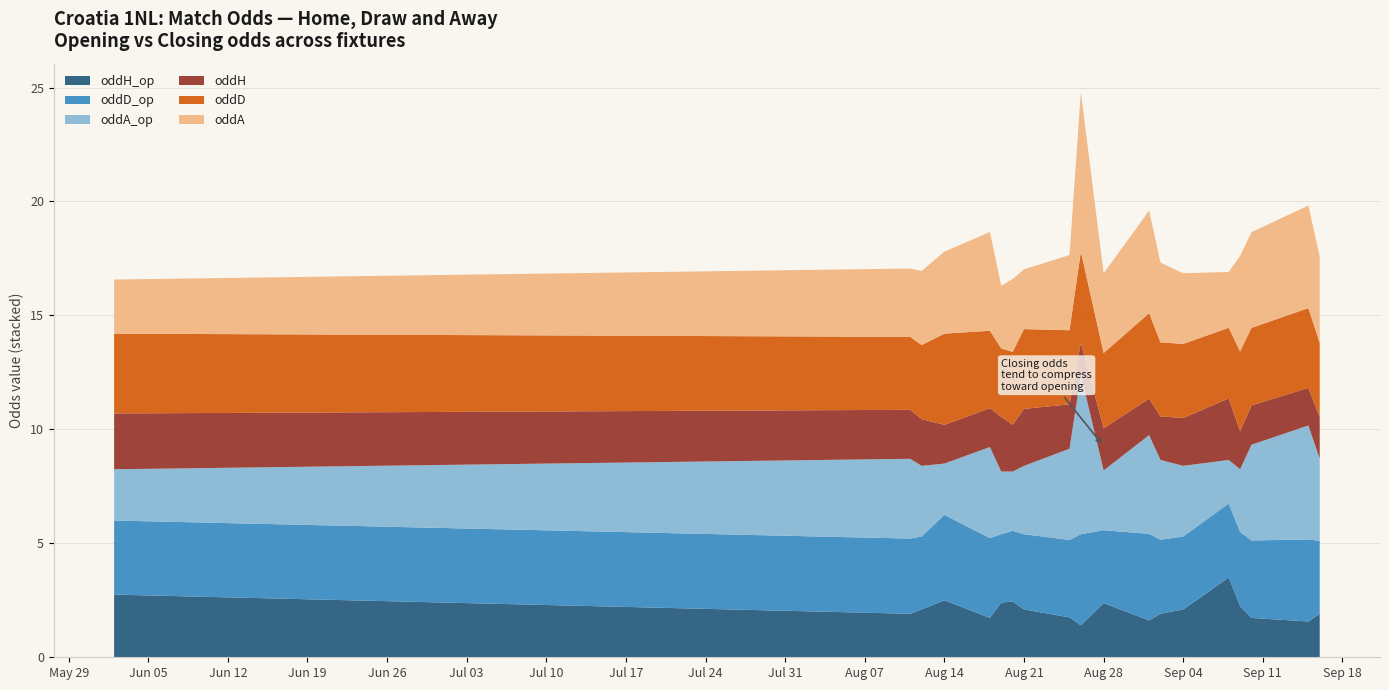

Reading left to right, what are all the values shown in this chart?

oddH_op: 2023-06-02=2.8	2023-08-11=1.9	2023-08-12=2.1	2023-08-14=2.5	2023-08-18=1.7	2023-08-19=2.4	2023-08-20=2.5	2023-08-21=2.1	2023-08-25=1.8	2023-08-26=1.4	2023-08-28=2.4	2023-09-01=1.6	2023-09-02=1.9	2023-09-04=2.1	2023-09-08=3.5	2023-09-09=2.2	2023-09-10=1.7	2023-09-15=1.6	2023-09-16=1.9
oddD_op: 2023-06-02=3.2	2023-08-11=3.3	2023-08-12=3.2	2023-08-14=3.8	2023-08-18=3.5	2023-08-19=3.0	2023-08-20=3.1	2023-08-21=3.3	2023-08-25=3.4	2023-08-26=4.0	2023-08-28=3.2	2023-09-01=3.8	2023-09-02=3.2	2023-09-04=3.2	2023-09-08=3.2	2023-09-09=3.2	2023-09-10=3.4	2023-09-15=3.6	2023-09-16=3.2
oddA_op: 2023-06-02=2.2	2023-08-11=3.5	2023-08-12=3.1	2023-08-14=2.2	2023-08-18=4.0	2023-08-19=2.8	2023-08-20=2.6	2023-08-21=3.0	2023-08-25=4.0	2023-08-26=7.0	2023-08-28=2.6	2023-09-01=4.3	2023-09-02=3.5	2023-09-04=3.1	2023-09-08=1.9	2023-09-09=2.8	2023-09-10=4.2	2023-09-15=5.0	2023-09-16=3.6
oddH: 2023-06-02=2.5	2023-08-11=2.1	2023-08-12=2.0	2023-08-14=1.7	2023-08-18=1.7	2023-08-19=2.4	2023-08-20=2.0	2023-08-21=2.5	2023-08-25=1.9	2023-08-26=1.4	2023-08-28=1.9	2023-09-01=1.6	2023-09-02=1.9	2023-09-04=2.1	2023-09-08=2.7	2023-09-09=1.7	2023-09-10=1.7	2023-09-15=1.6	2023-09-16=1.8
oddD: 2023-06-02=3.5	2023-08-11=3.2	2023-08-12=3.2	2023-08-14=4.0	2023-08-18=3.4	2023-08-19=3.0	2023-08-20=3.2	2023-08-21=3.5	2023-08-25=3.2	2023-08-26=4.0	2023-08-28=3.3	2023-09-01=3.8	2023-09-02=3.2	2023-09-04=3.2	2023-09-08=3.1	2023-09-09=3.5	2023-09-10=3.4	2023-09-15=3.5	2023-09-16=3.2
oddA: 2023-06-02=2.4	2023-08-11=3.0	2023-08-12=3.2	2023-08-14=3.6	2023-08-18=4.3	2023-08-19=2.8	2023-08-20=3.2	2023-08-21=2.6	2023-08-25=3.3	2023-08-26=7.0	2023-08-28=3.5	2023-09-01=4.5	2023-09-02=3.5	2023-09-04=3.1	2023-09-08=2.5	2023-09-09=4.2	2023-09-10=4.2	2023-09-15=4.5	2023-09-16=3.8